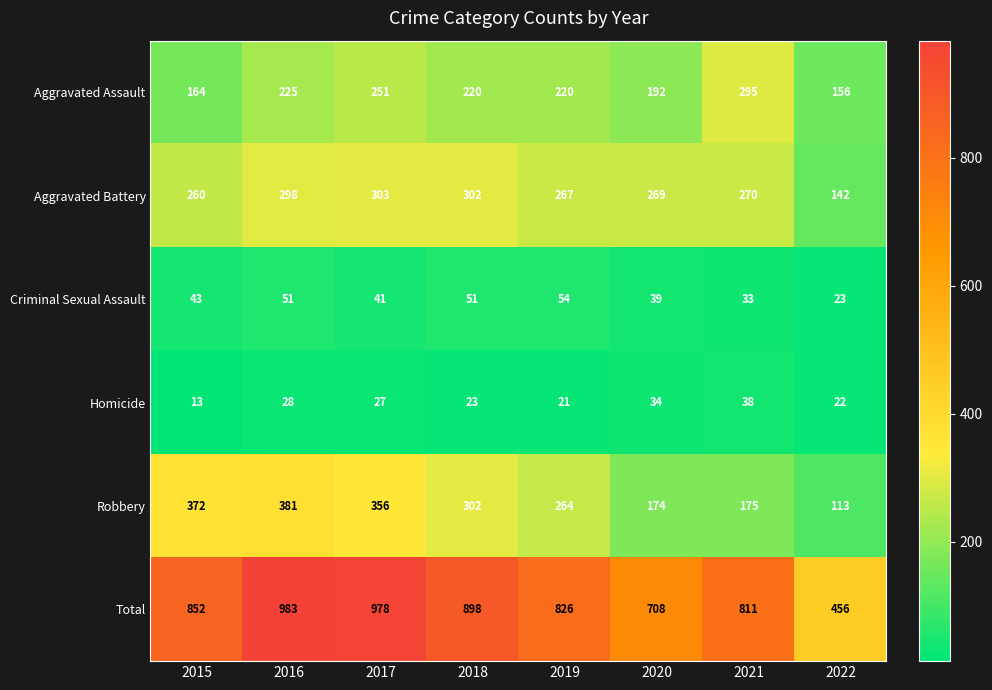

The Aggravated Battery series shows 129 at 2015. True or false?

False